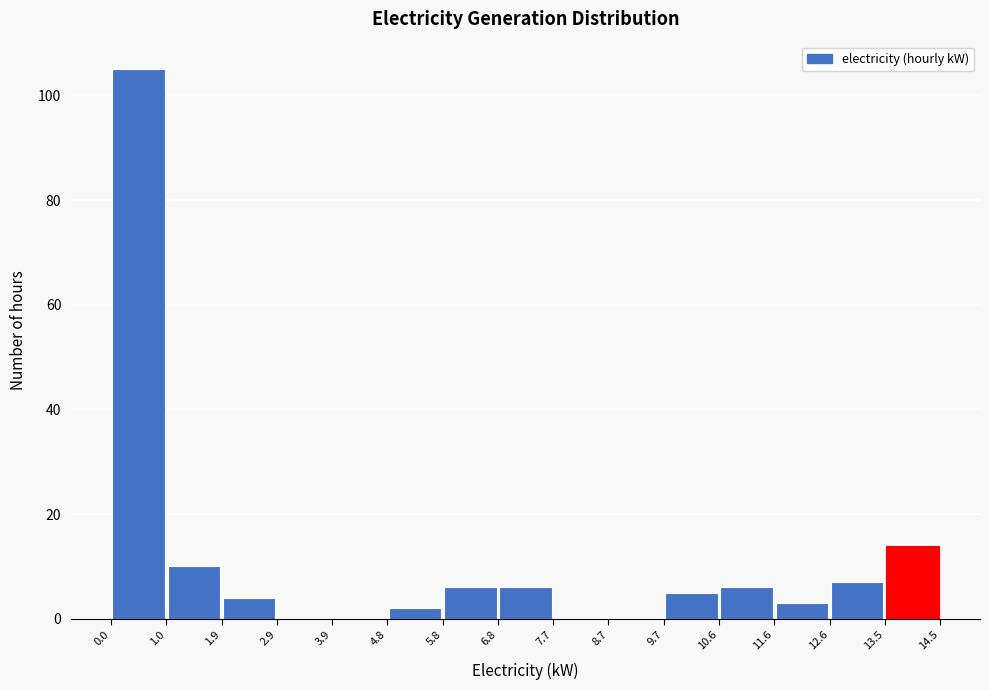

Reading left to right, transcribe this chart: for each bar, give the range it covers on the x-axis and its height. The values are not printed on the chart, so give them approximately, as read against the axis.

0.0 to 1.0: 106
1.0 to 1.9: 10
1.9 to 2.9: 4
2.9 to 3.9: 0
3.9 to 4.8: 0
4.8 to 5.8: 2
5.8 to 6.8: 6
6.8 to 7.7: 6
7.7 to 8.7: 0
8.7 to 9.7: 0
9.7 to 10.6: 6
10.6 to 11.6: 6
11.6 to 12.6: 4
12.6 to 13.5: 8
13.5 to 14.5: 14